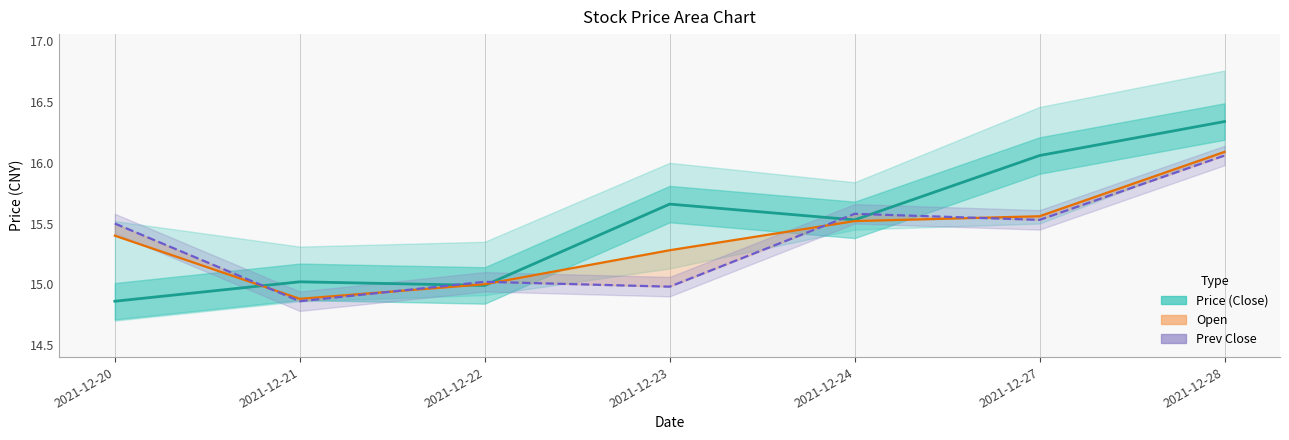

Which series has the largest total across all categories?

Price (Close)